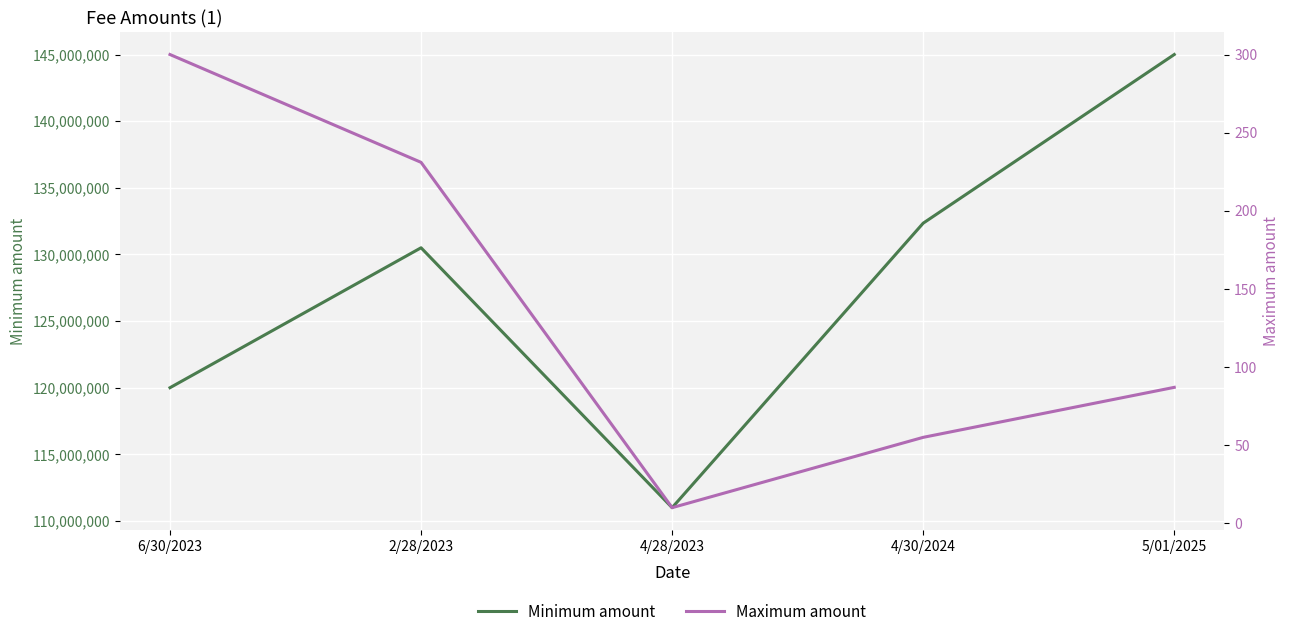

Which series has the largest total across all categories?

Minimum amount